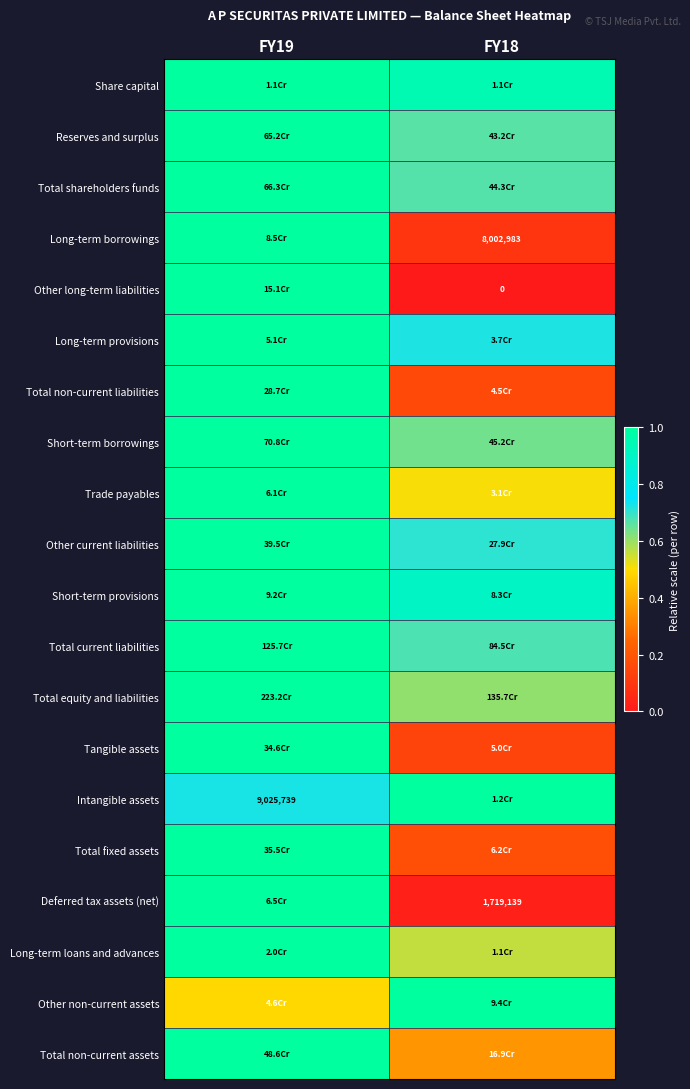

Which label corresponds to the largest value in the chart?

FY19